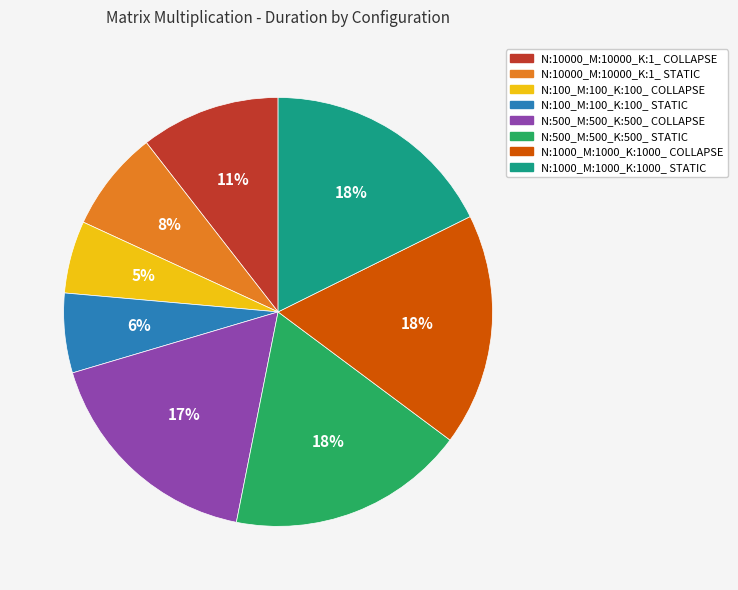

Is the sum of N:500_M:500_K:500_ COLLAPSE and N:10000_M:10000_K:1_ COLLAPSE greater than half?

No